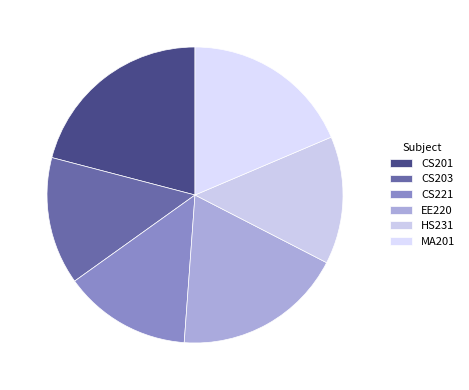

Rank the categories by value from highest to lowest.

CS201, EE220, MA201, CS203, CS221, HS231